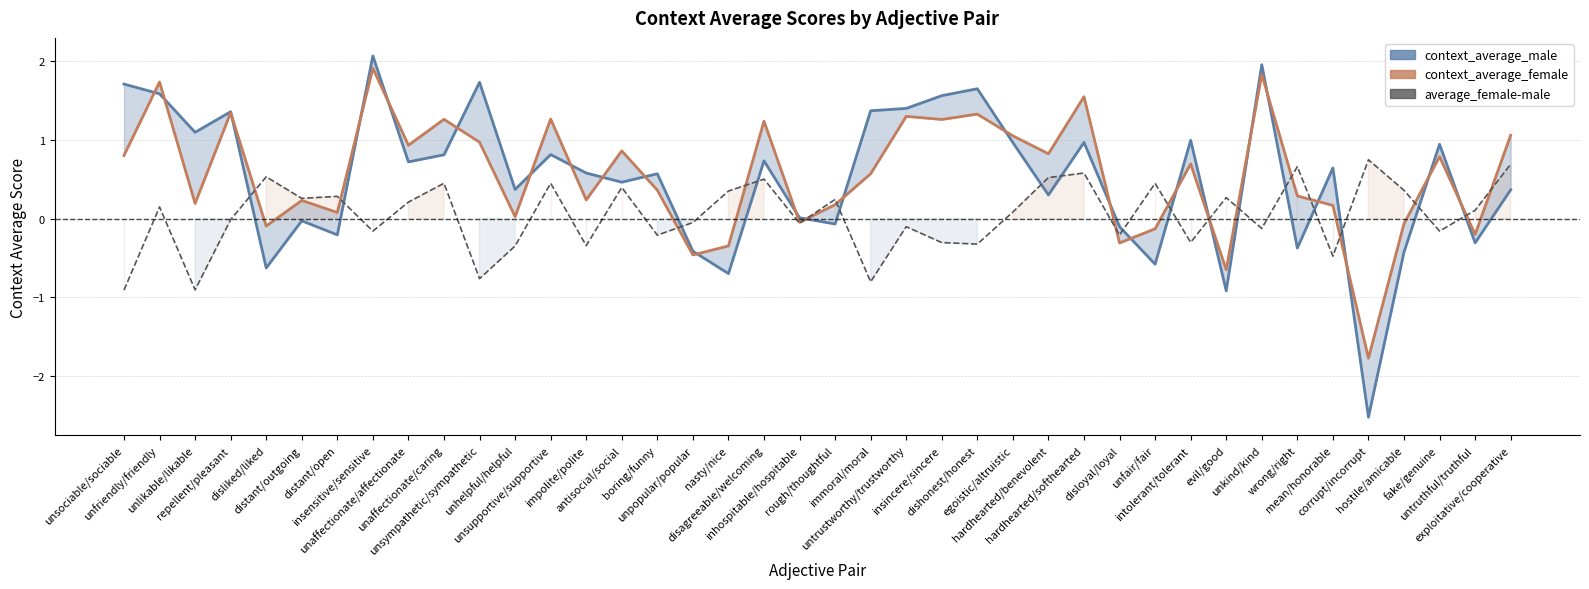

How many data points in average_female-male are less than 0?

19